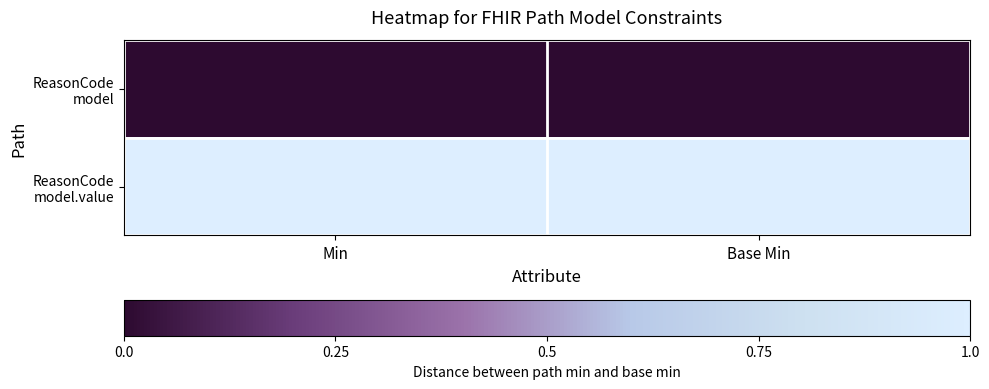

Between Min and Base Min, which series saw the biggest shift?

ReasonCode model